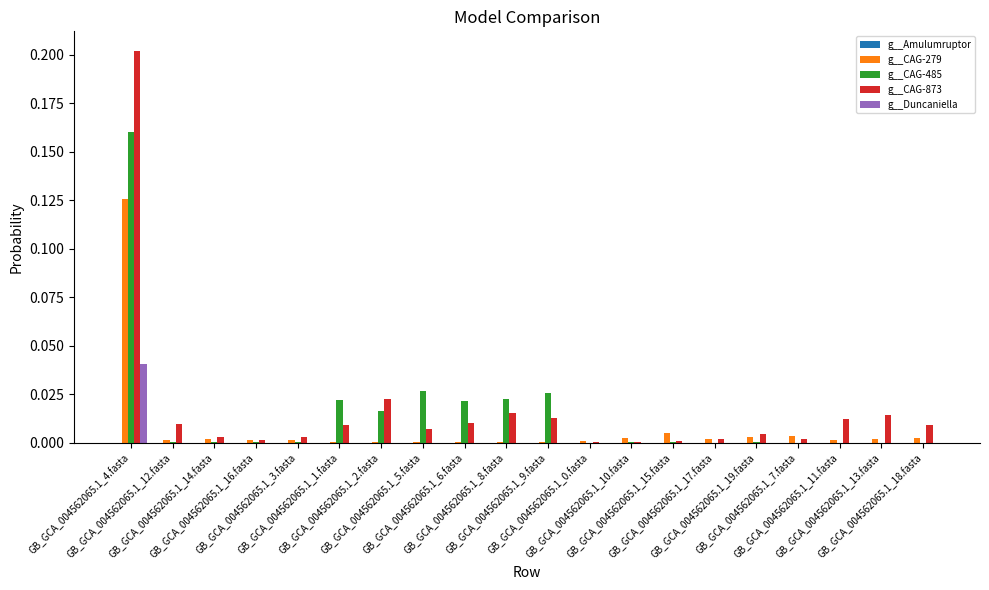

Are the bars grouped side by side (vs. stacked)?

Yes